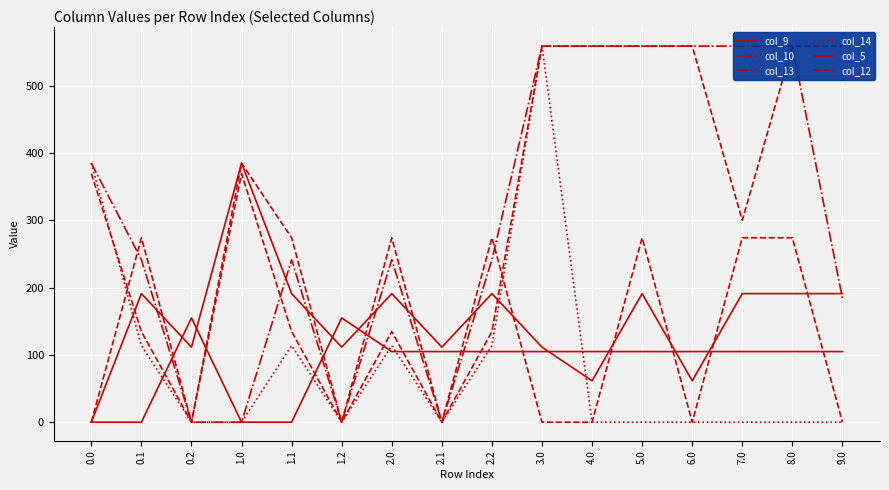

Count the number of data series in this chart.

6